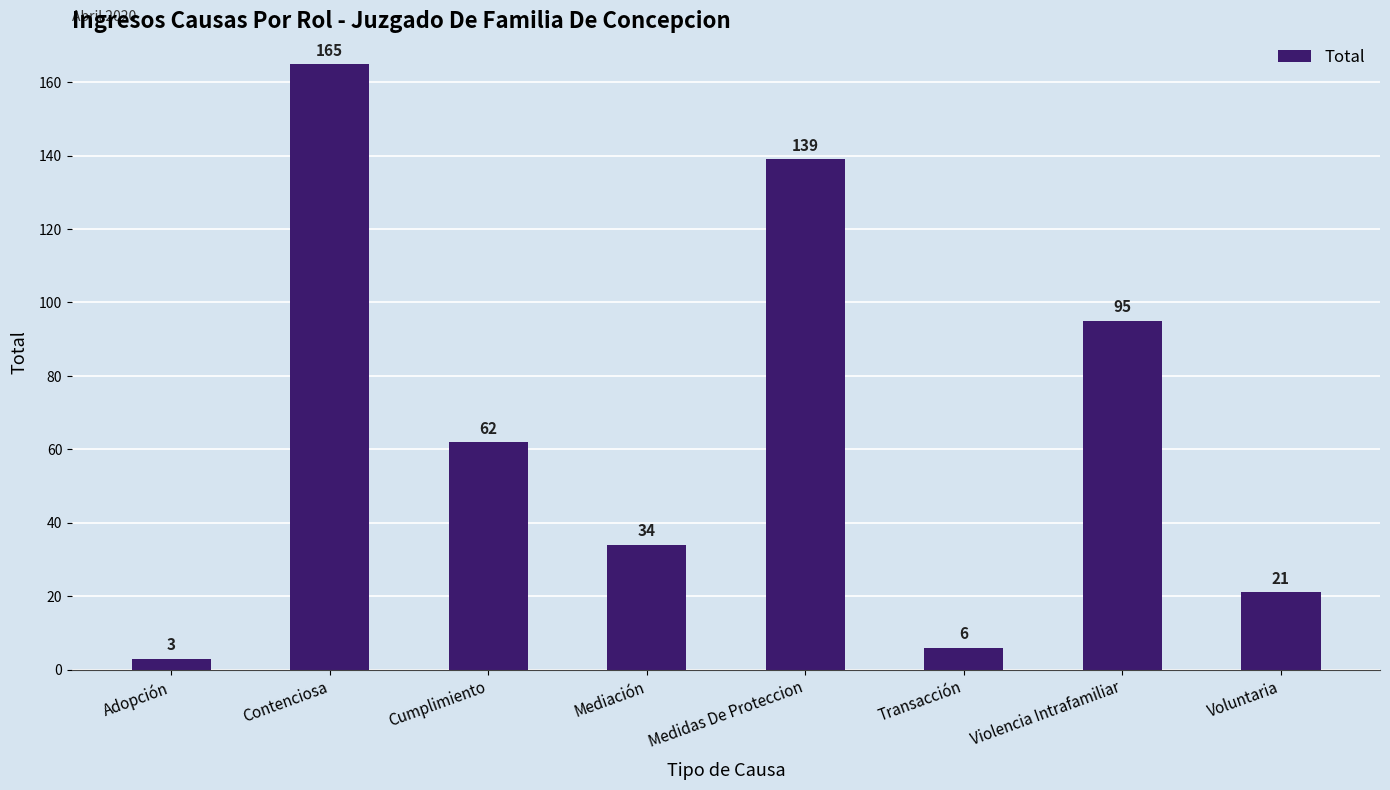

Which label corresponds to the largest value in the chart?

Contenciosa